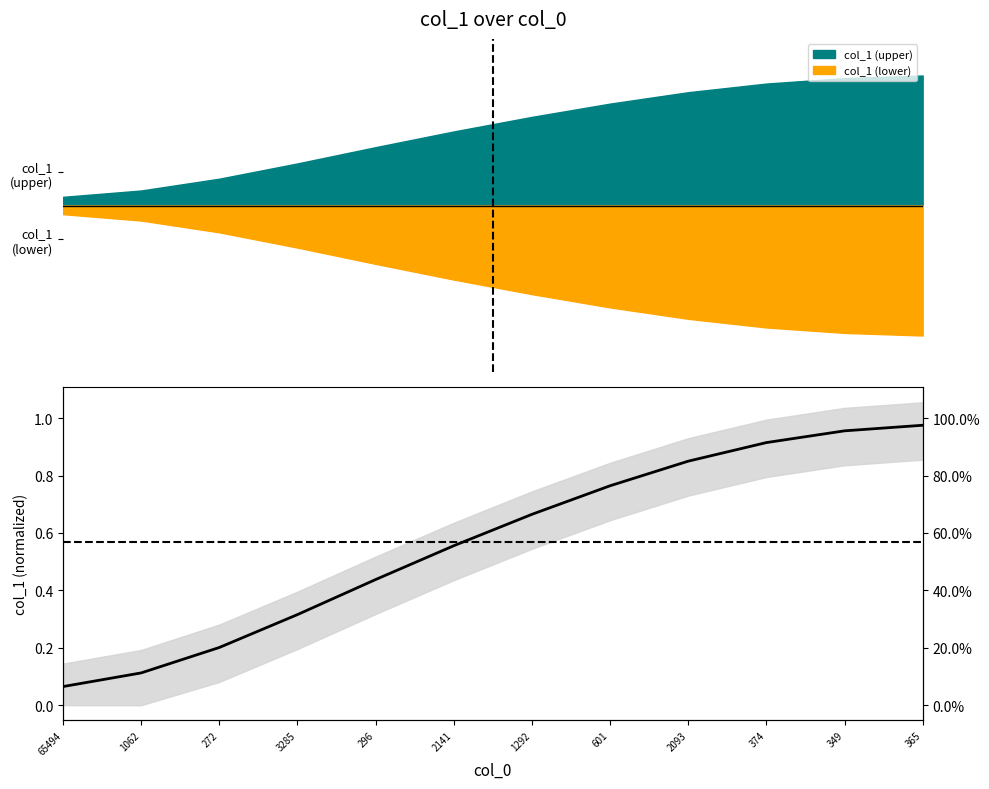

Reading left to right, transcribe all the data shown in this chart.

0.1	0.1	0.2	0.3	0.4	0.6	0.7	0.8	0.9	0.9	1.0	1.0